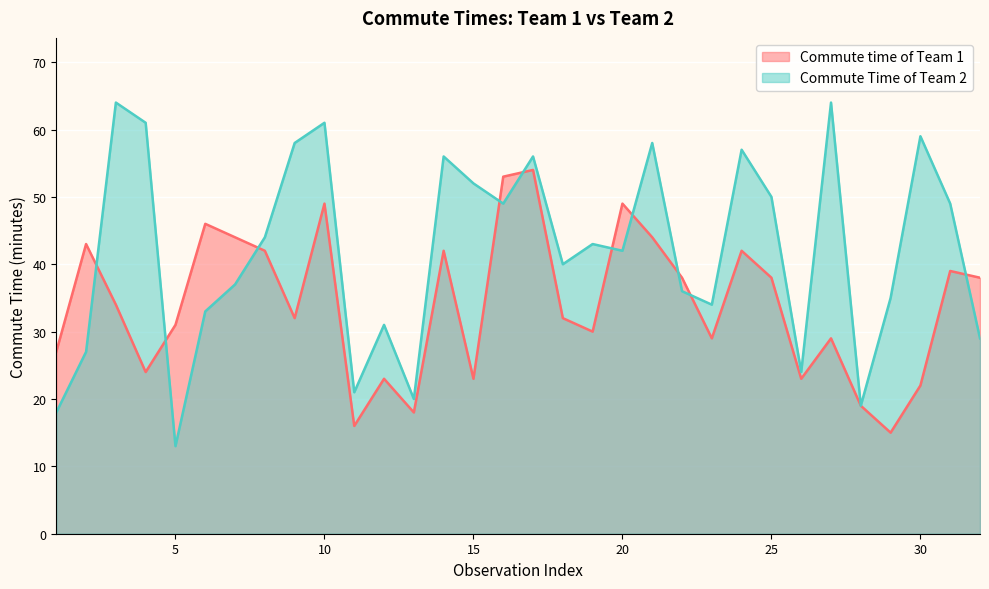

What is the sum of all Commute Time of Team 2 values?

1340